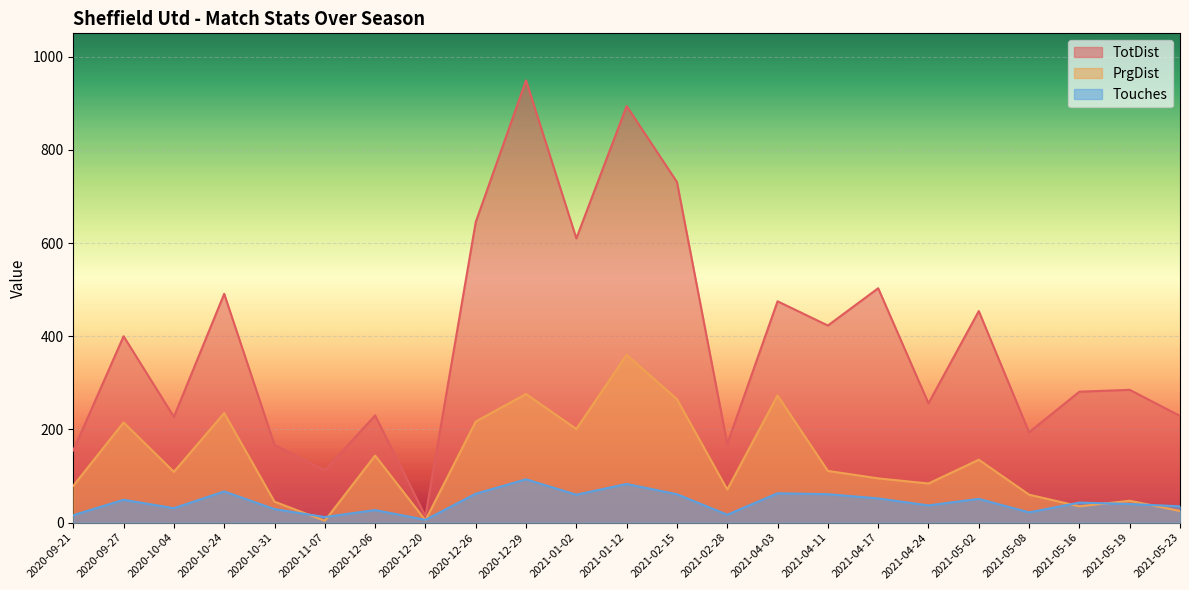

Which series has the largest total across all categories?

TotDist